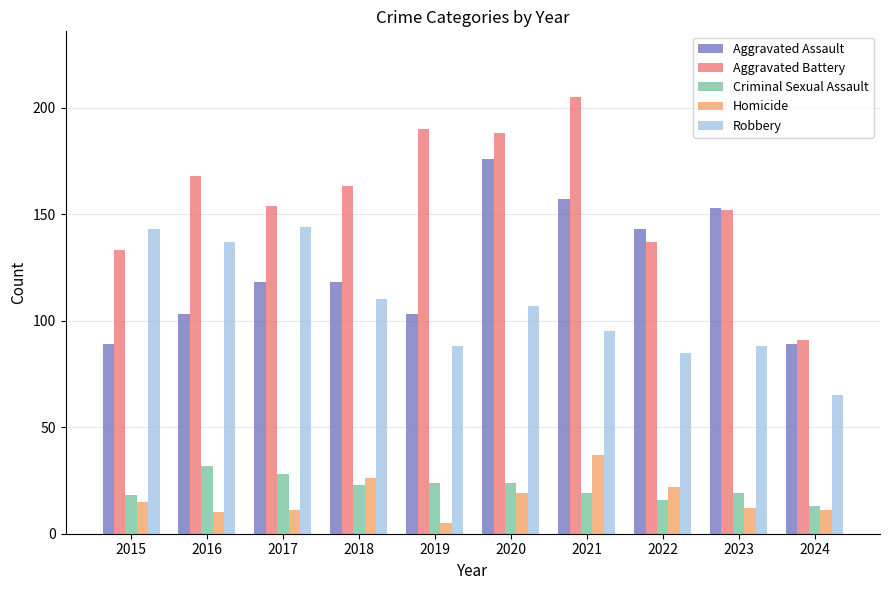

What is the difference between the maximum and second lowest values in the Aggravated Assault series?

87